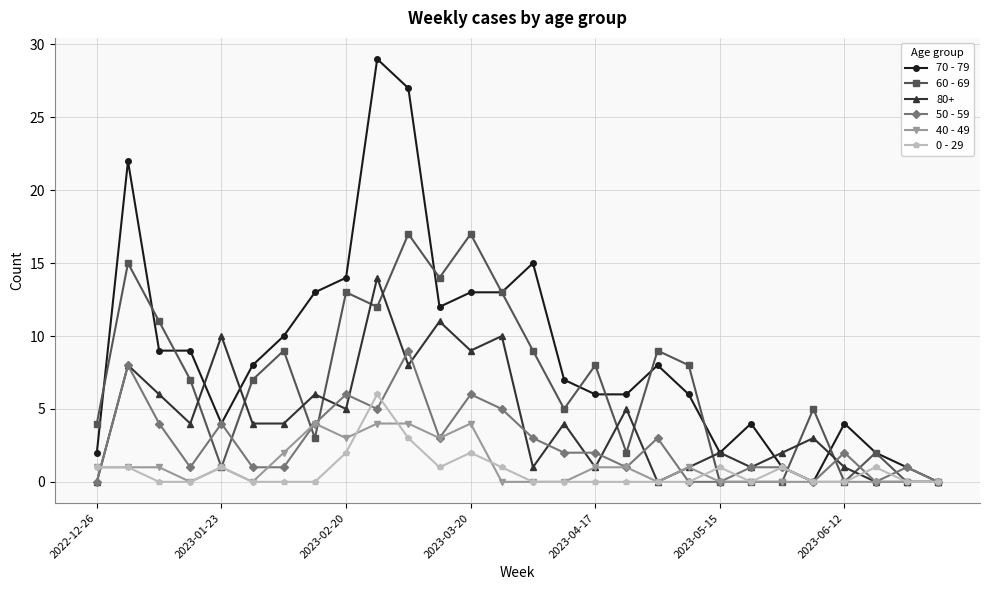

How many distinct data groups are displayed?

6